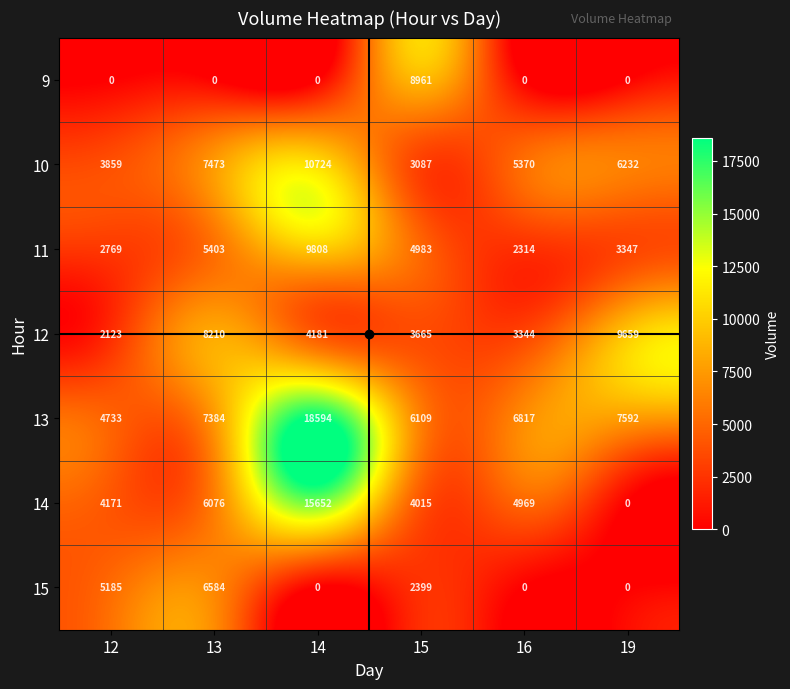

What is the difference between the highest and lowest values at 13?

8210